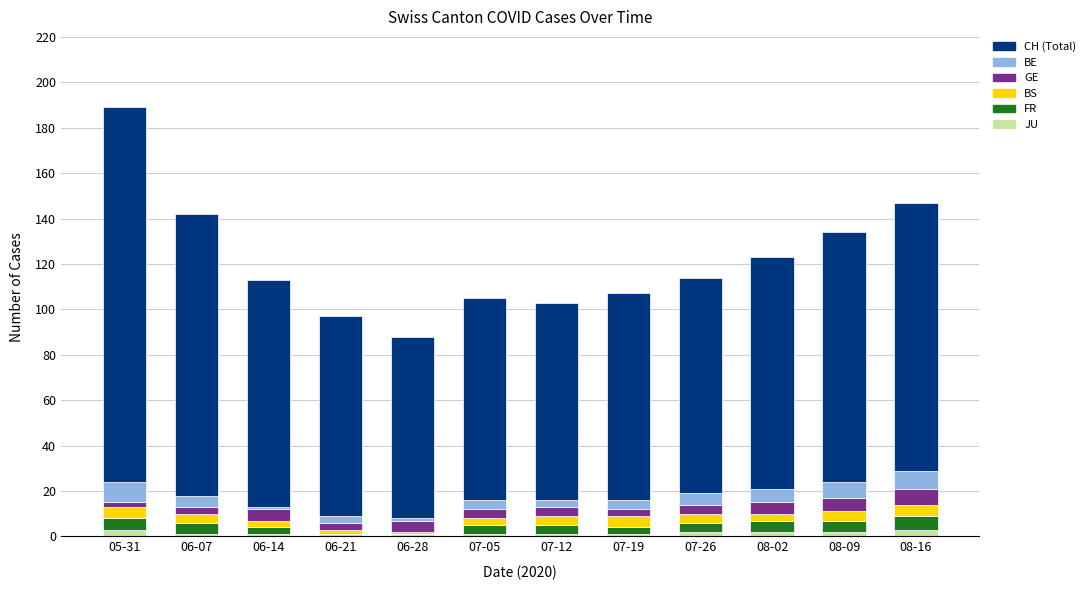

Does the chart contain stacked bars?

Yes